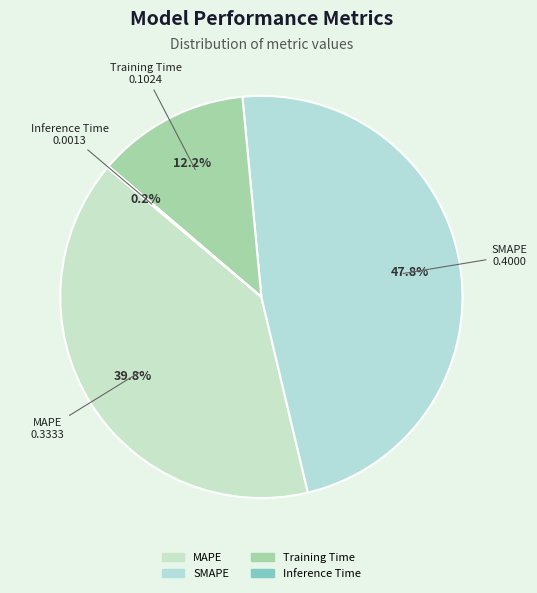

What percentage is NOT represented by SMAPE?

52.2%